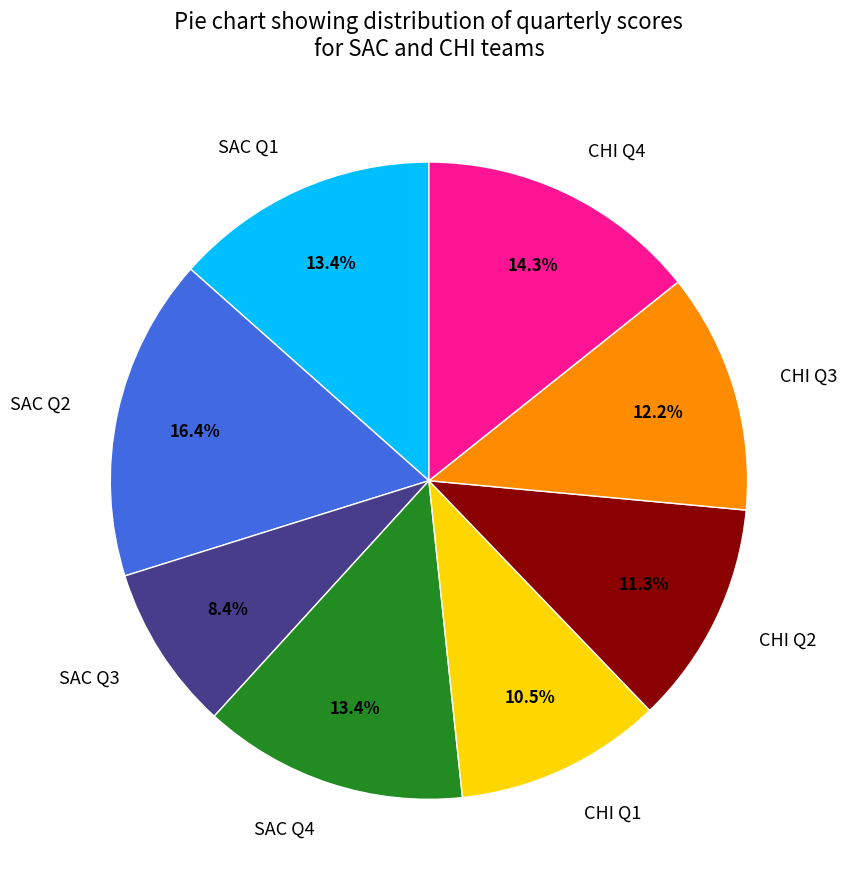

To the nearest percent, what percentage of the pie is SAC Q3?

8%